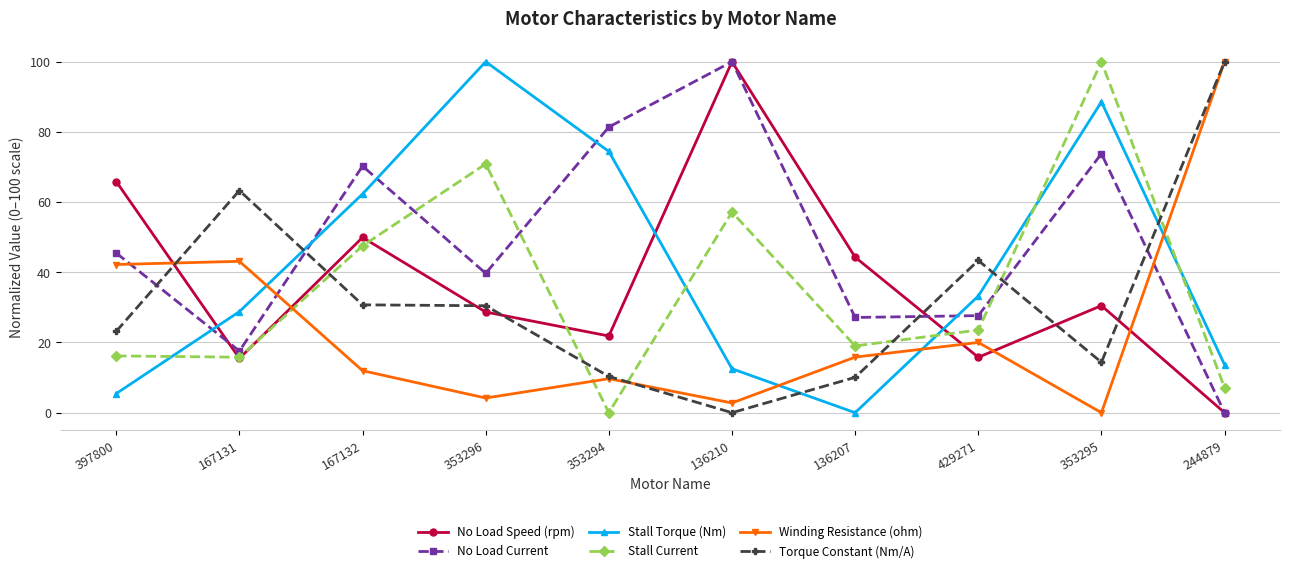

Is it true that No Load Speed (rpm) equals 44.3 at 136207?

True